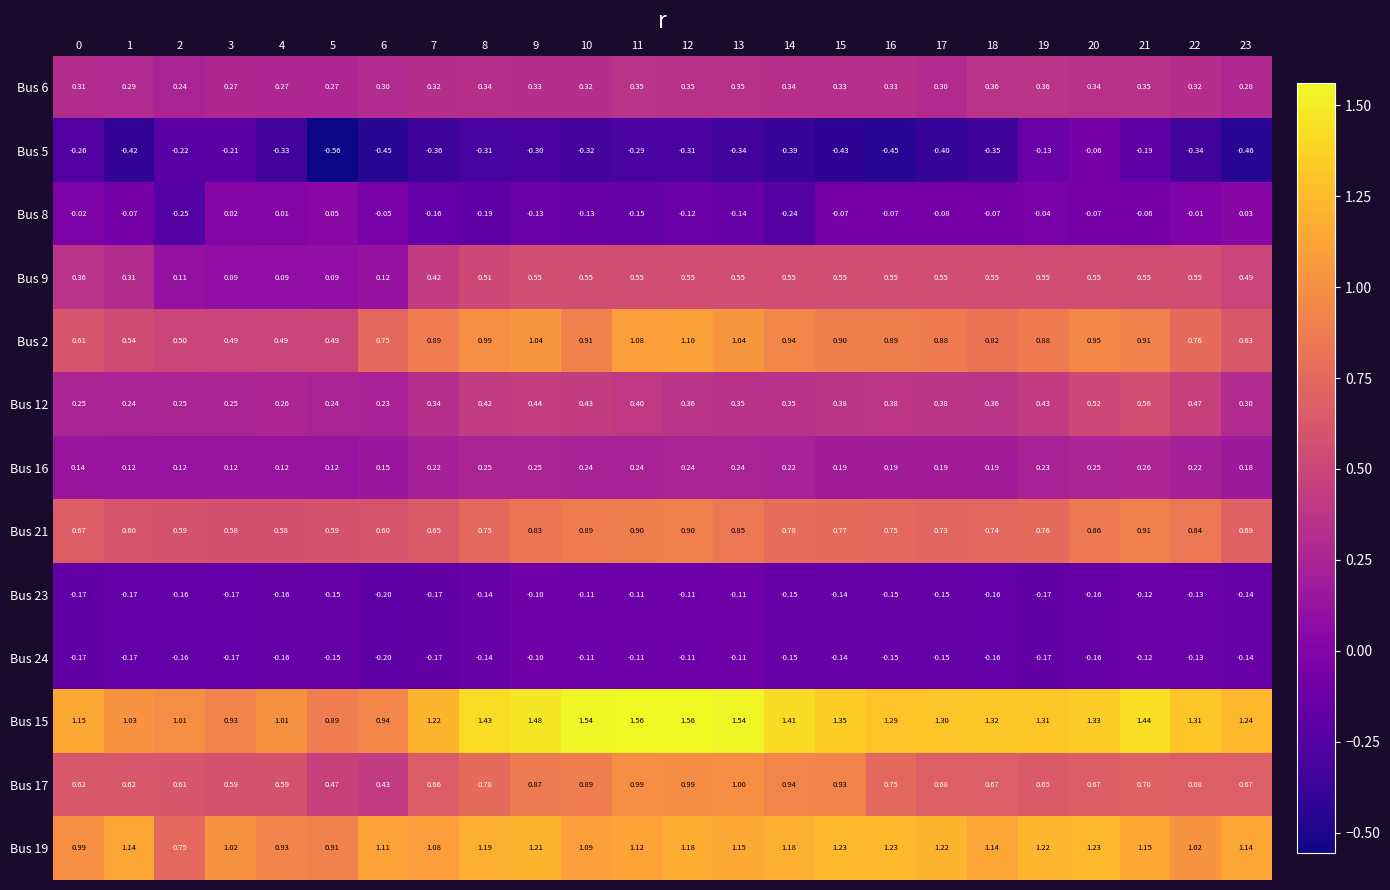

Is the value of Bus 16 at 10 greater than the value of Bus 2 at 13?

No